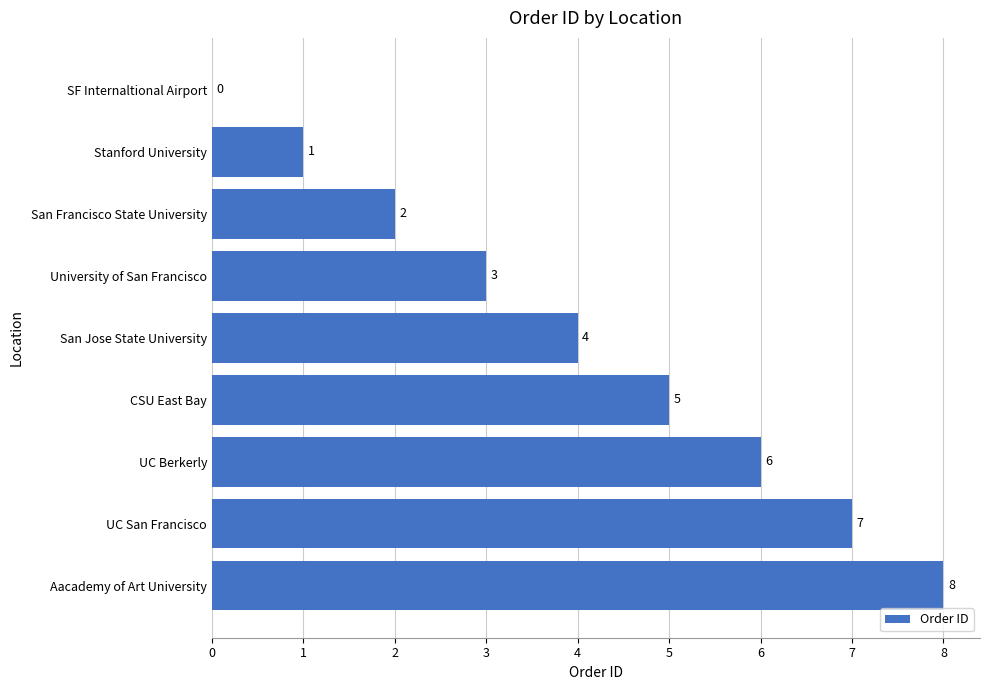

Which has a higher value, UC Berkerly or UC San Francisco?

UC San Francisco